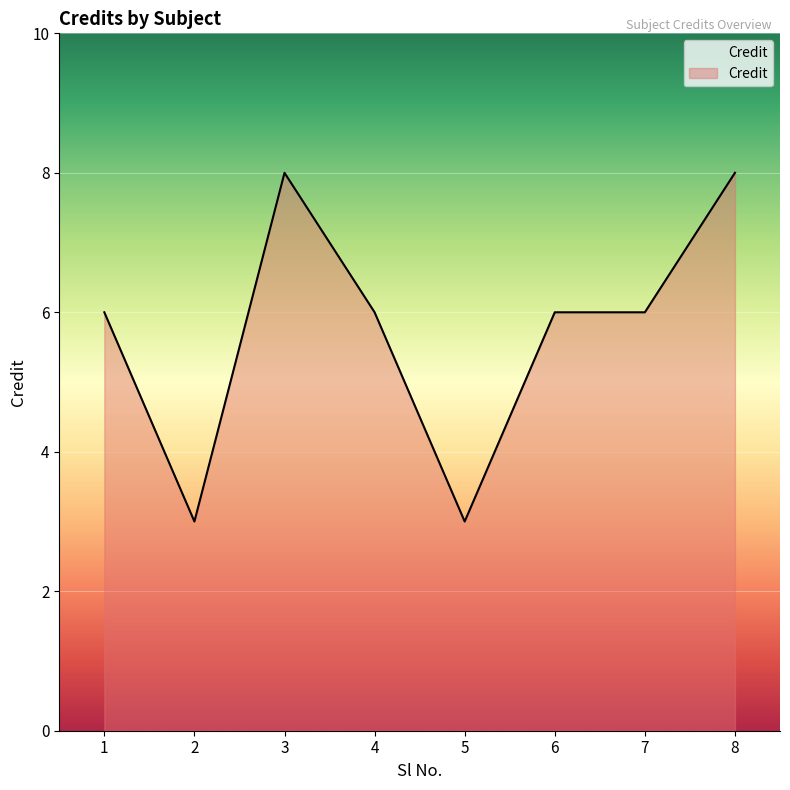

How many lines are shown in the chart?

1